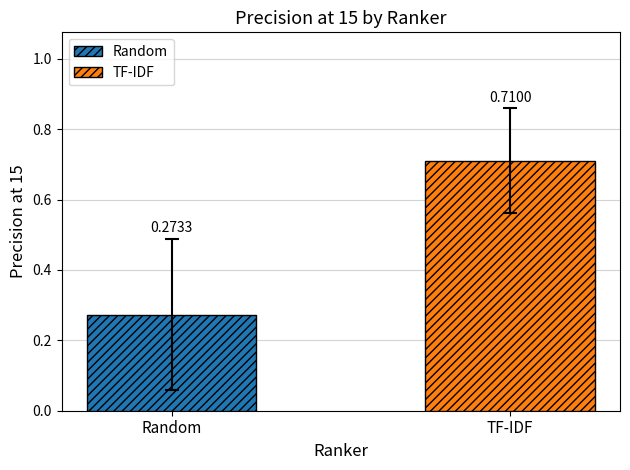

How many groups of bars are there?

1